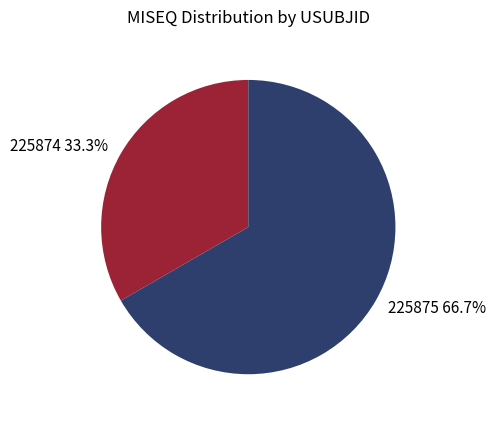

To the nearest percent, what is the difference between the largest and smallest slice percentages?

33%